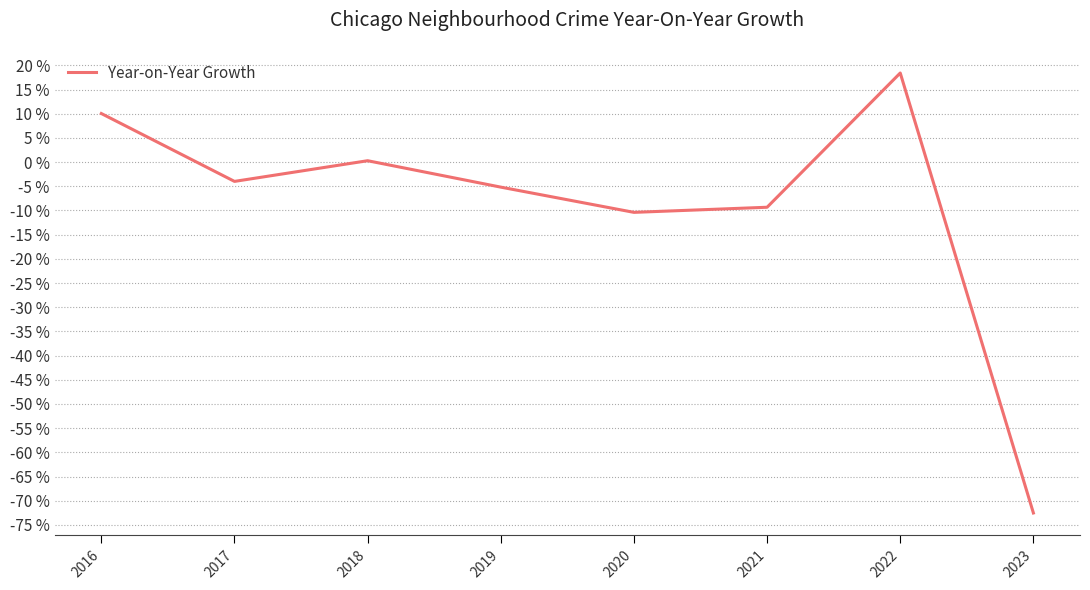

Which category has the highest value across all series?

2022